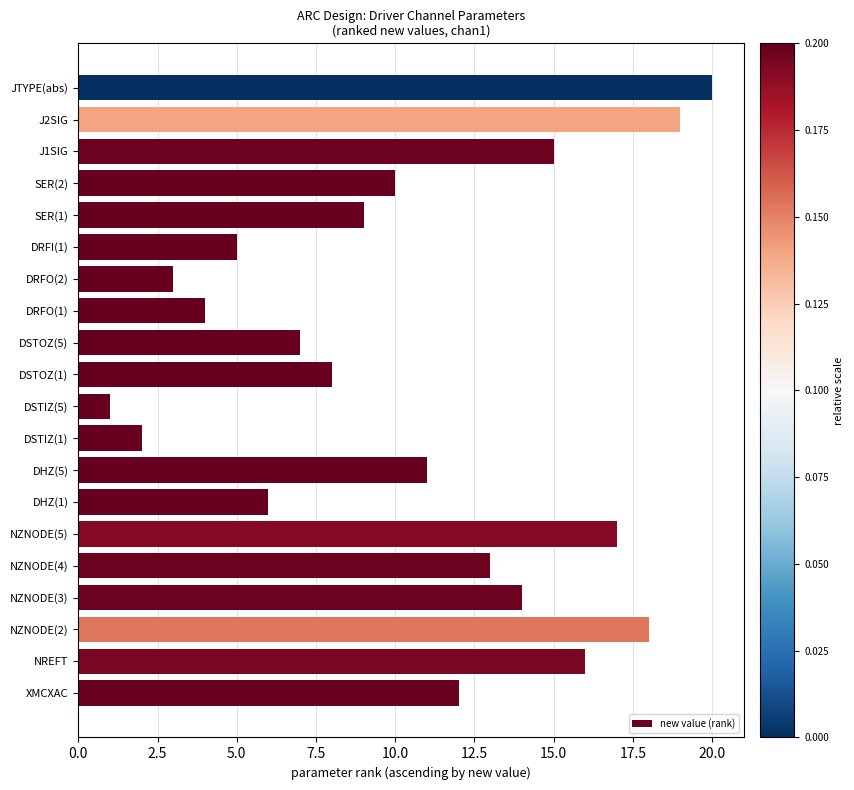

Rank the categories by value from lowest to highest.

DSTIZ(5), DSTIZ(1), DRFO(2), DRFO(1), DRFI(1), DHZ(1), DSTOZ(5), DSTOZ(1), SER(1), SER(2), DHZ(5), XMCXAC, NZNODE(4), NZNODE(3), J1SIG, NREFT, NZNODE(5), NZNODE(2), J2SIG, JTYPE(abs)